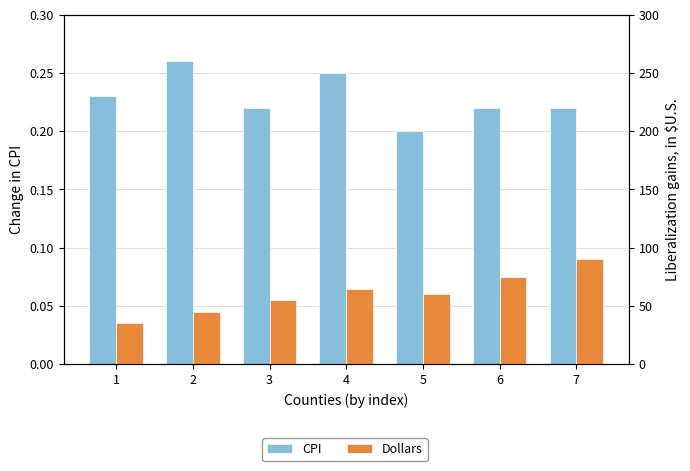

Reading left to right, extract all data points from this chart.

CPI: 1=0.2	2=0.3	3=0.2	4=0.2	5=0.2	6=0.2	7=0.2
Dollars: 1=35.0	2=45.0	3=55.0	4=65.0	5=60.0	6=75.0	7=90.0